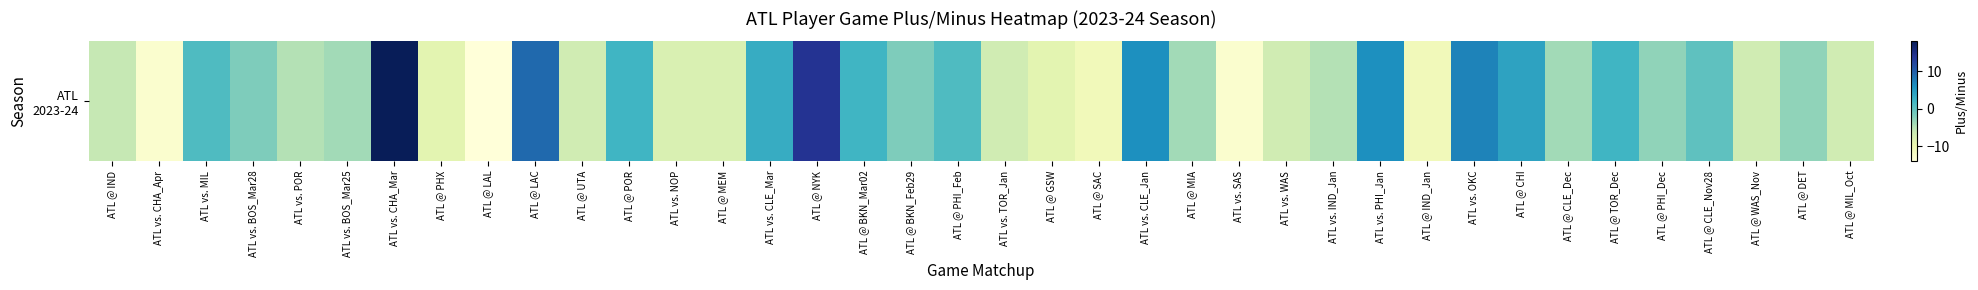

The value at ATL @ NYK is 14. True or false?

True